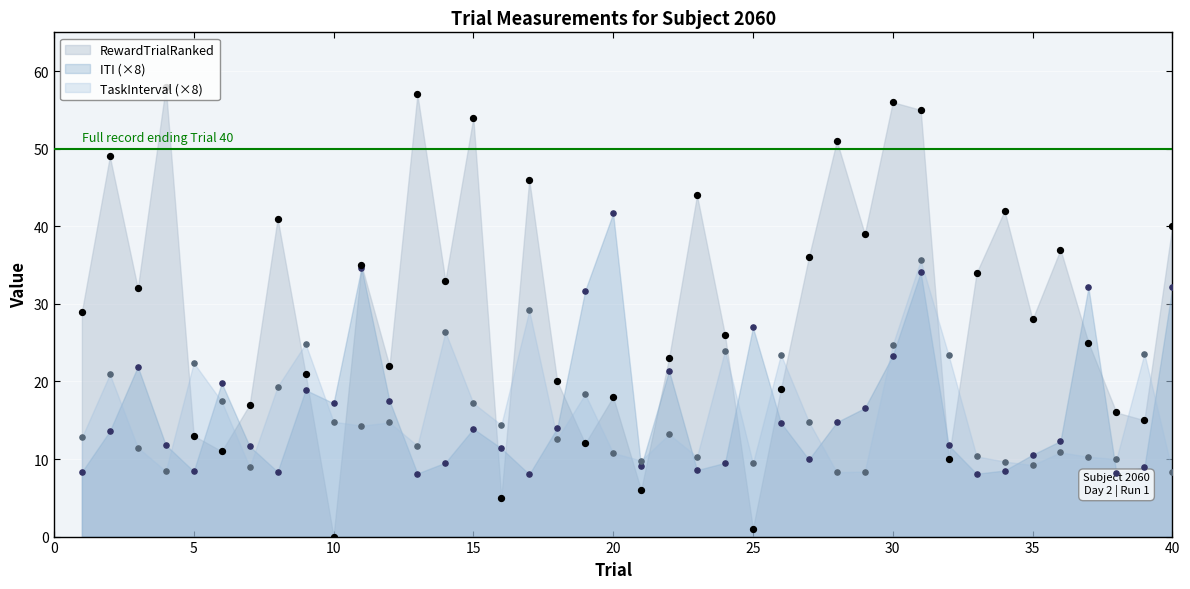

What are all the series names shown in the legend?

ITI, TaskInterval, RewardTrialRanked